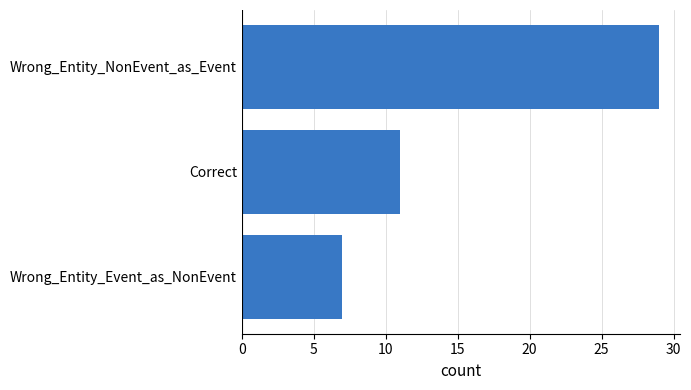

What is the label of the 2nd bar from the top?

Correct